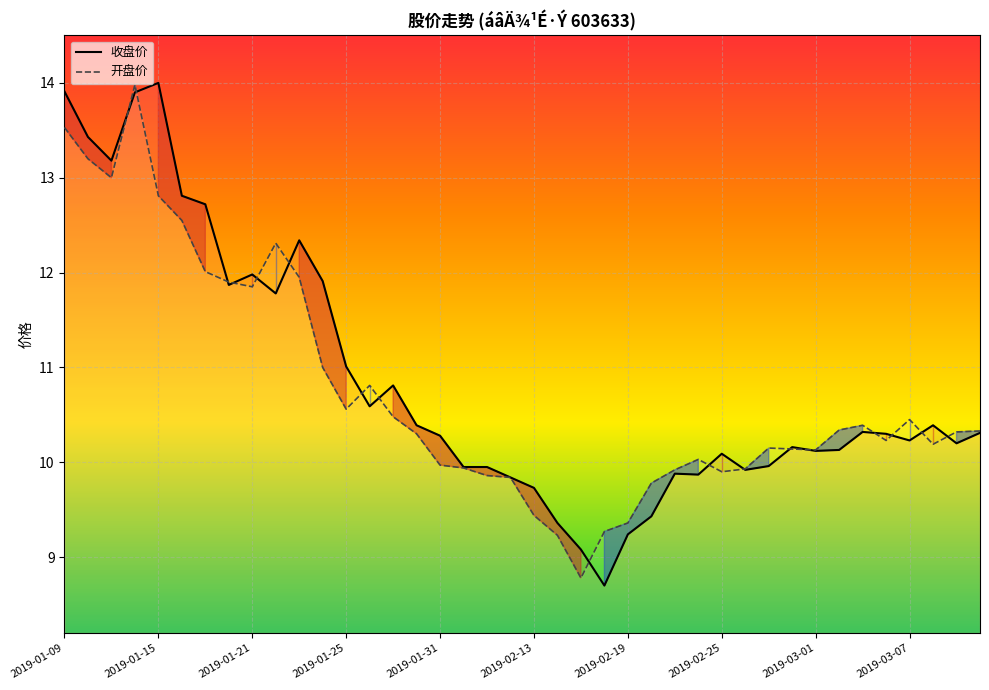

At which label is 收盘价 closest to 11?

2019-01-25